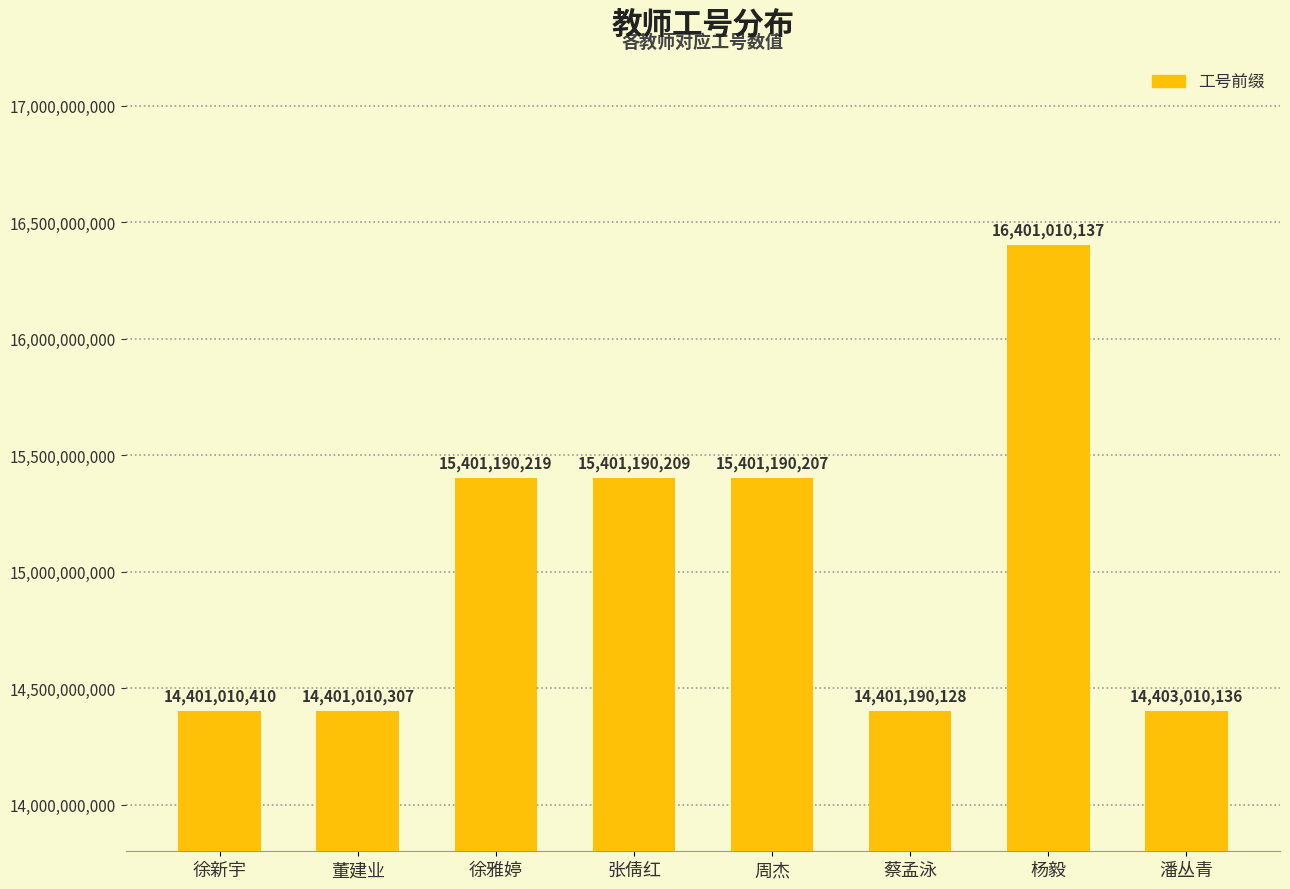

What is the change in value from 张倩红 to 周杰?

-2